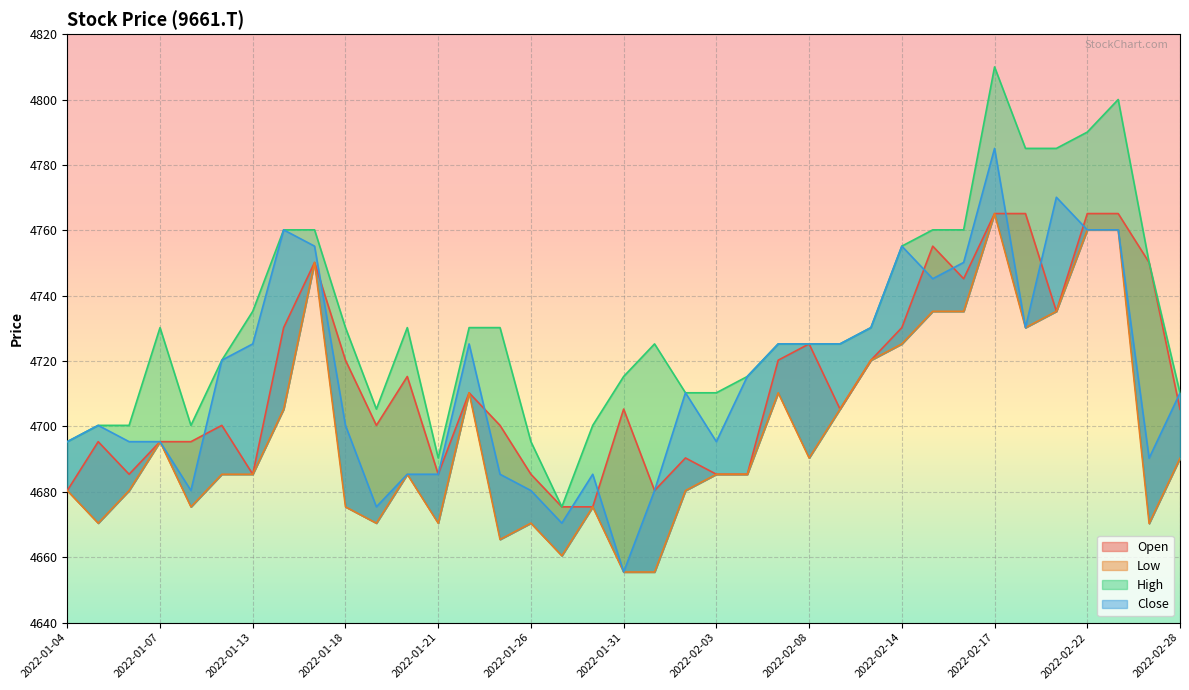

Where is the first local maximum for Open?

2022-01-05